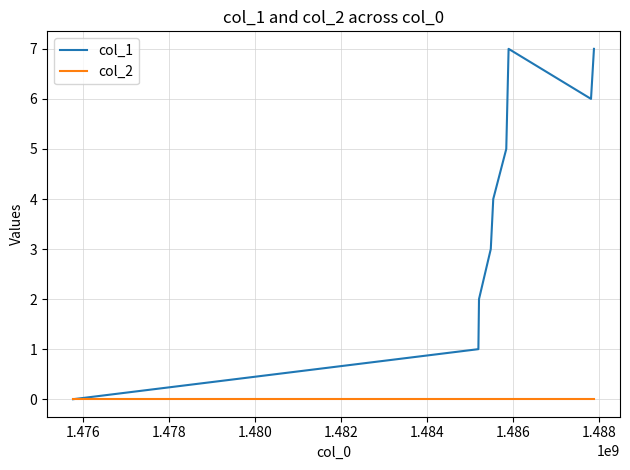

Which series has the widest spread of values?

col_1